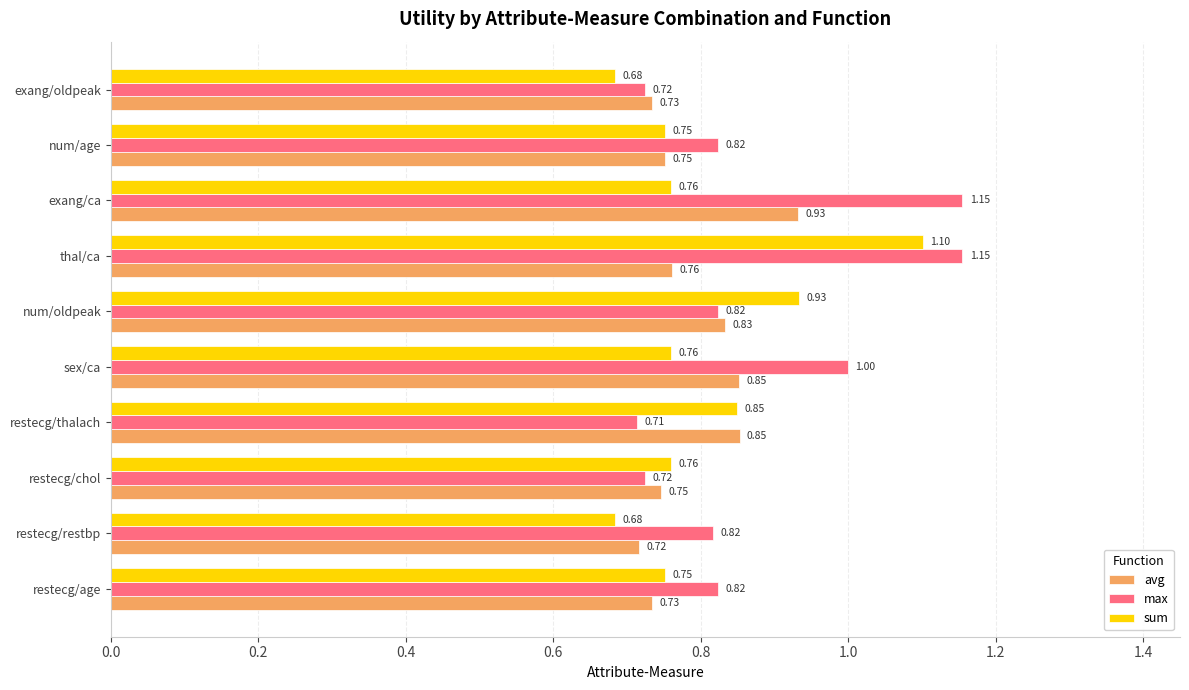

What is the sum of all avg values?

7.9